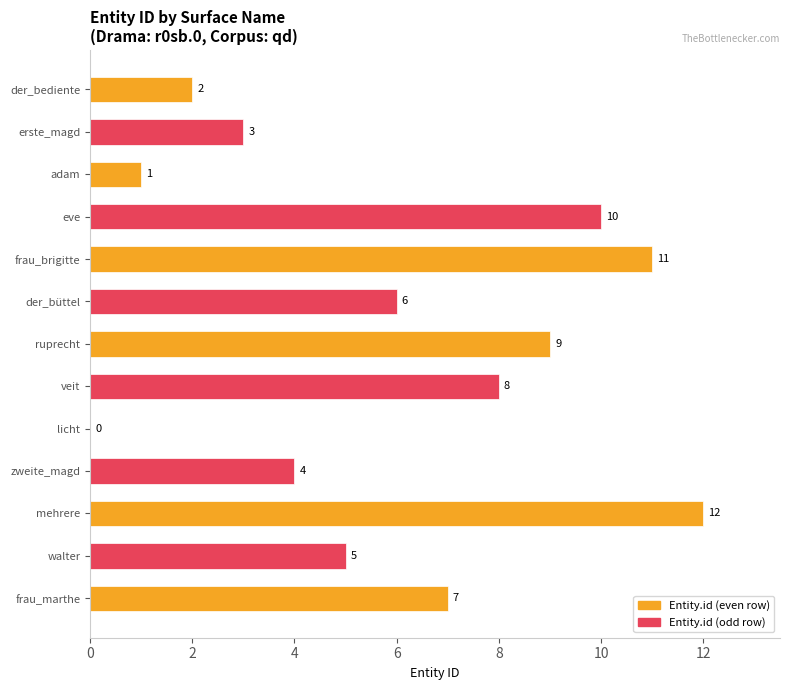

How many series are shown in this chart?

1